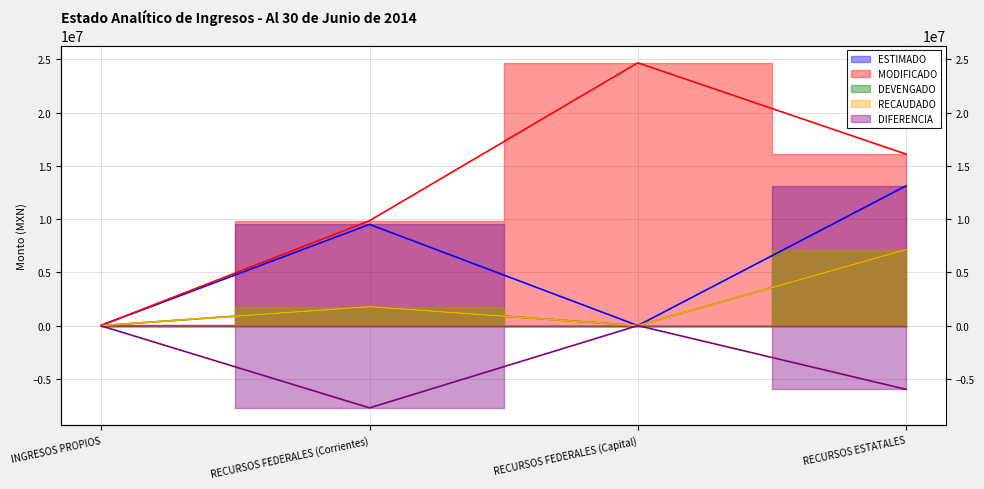

Where is ESTIMADO nearest to the value 6559720?

RECURSOS FEDERALES (Corrientes)